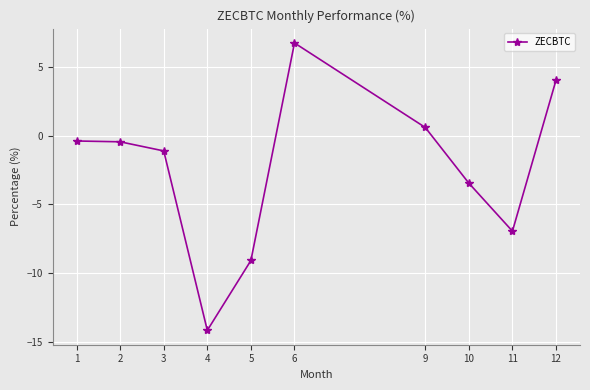

What is the maximum value shown in the chart?

6.7